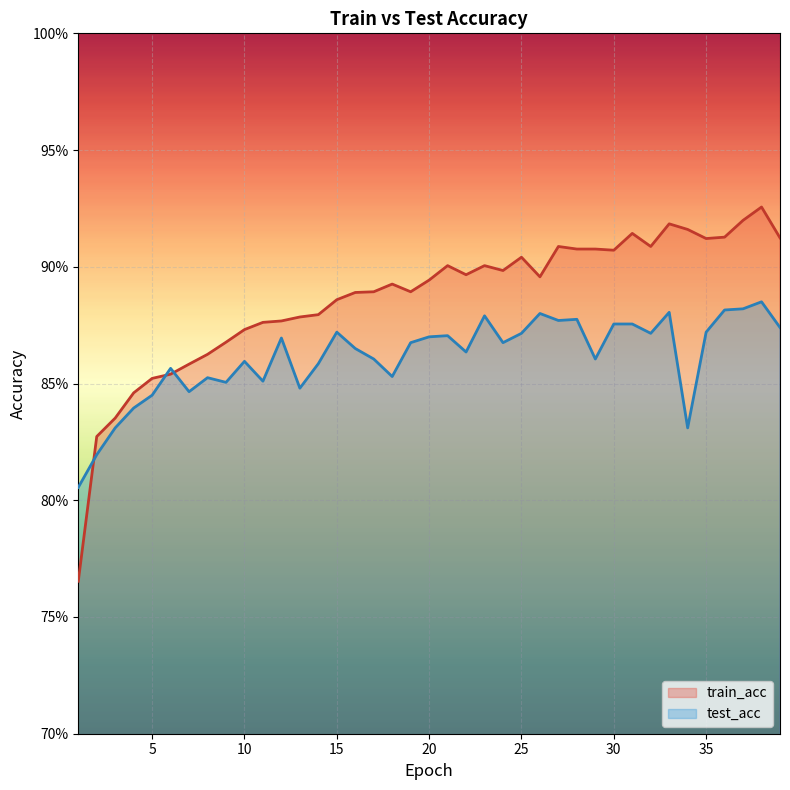

The value of train_acc at 20 is 0.9. True or false?

True